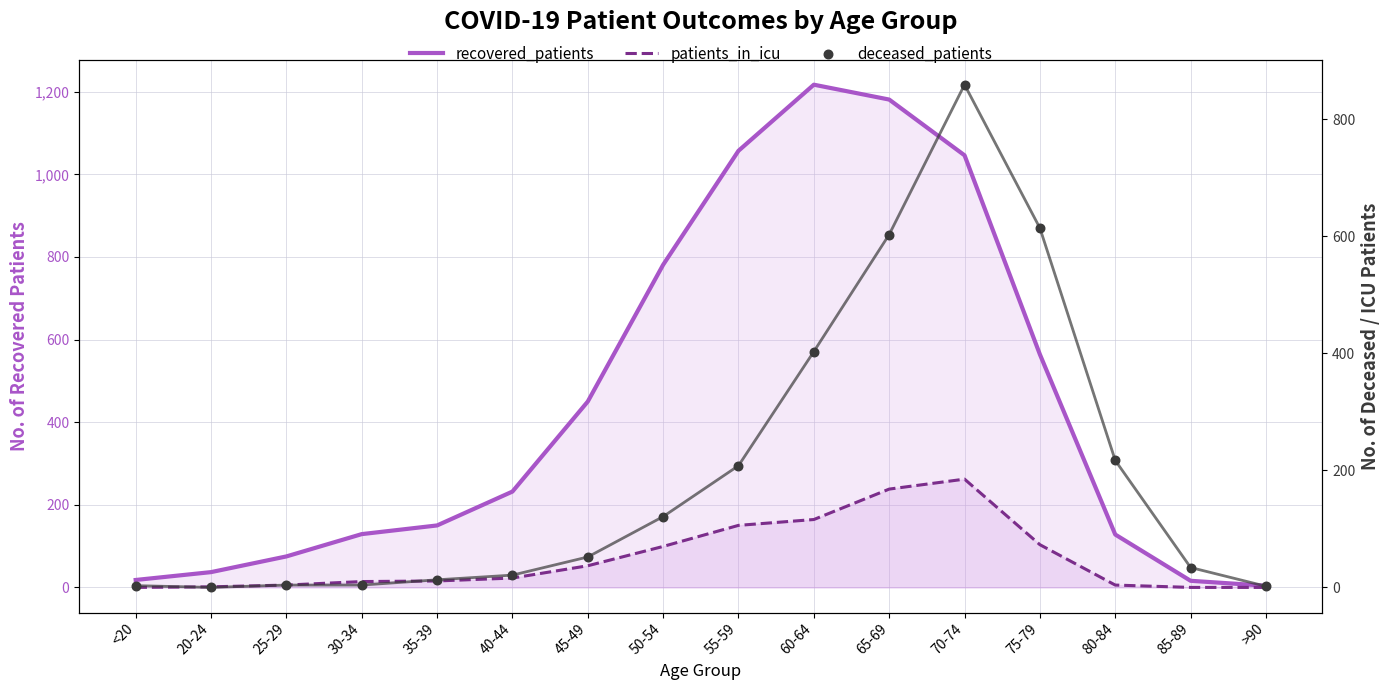

What are all the series names shown in the legend?

recovered_patients, patients_in_icu, deceased_patients